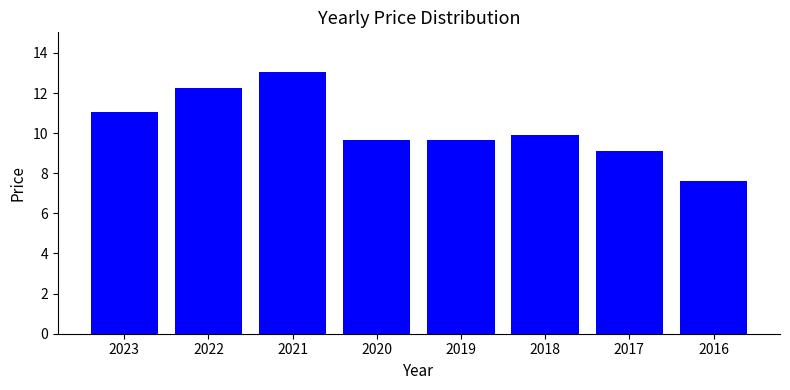

Does the chart contain stacked bars?

No